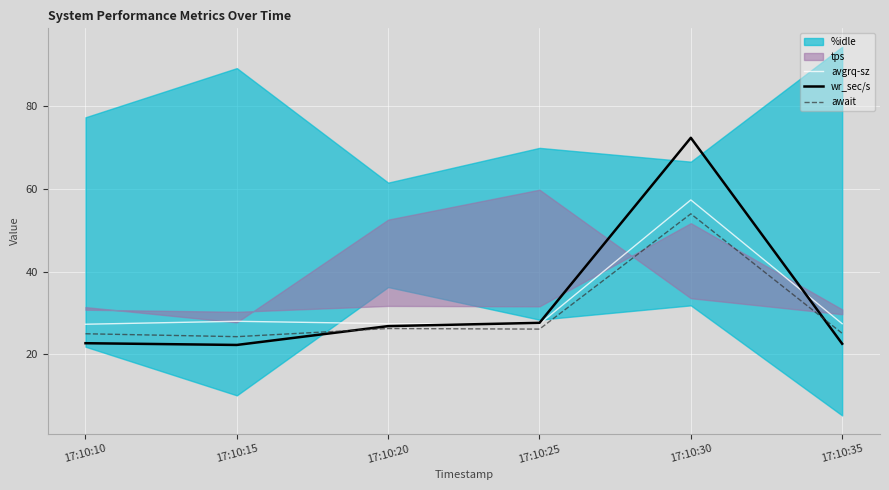

Is it true that await equals 24.3 at 17:10:15?

True